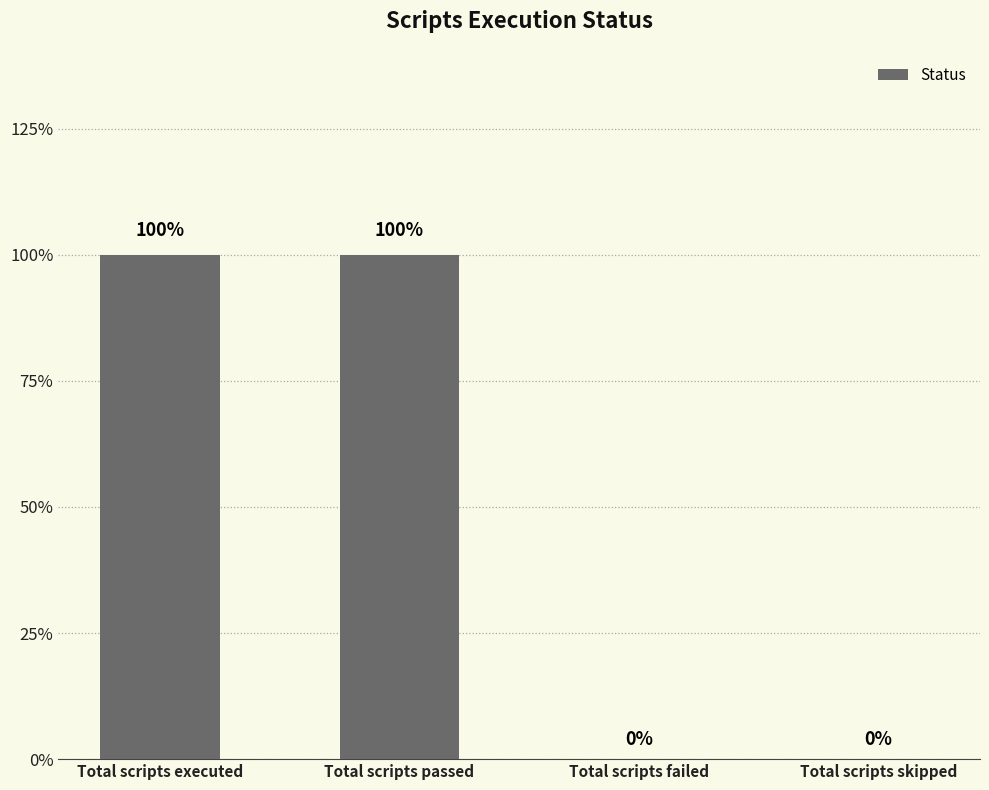

Are the bars horizontal?

No